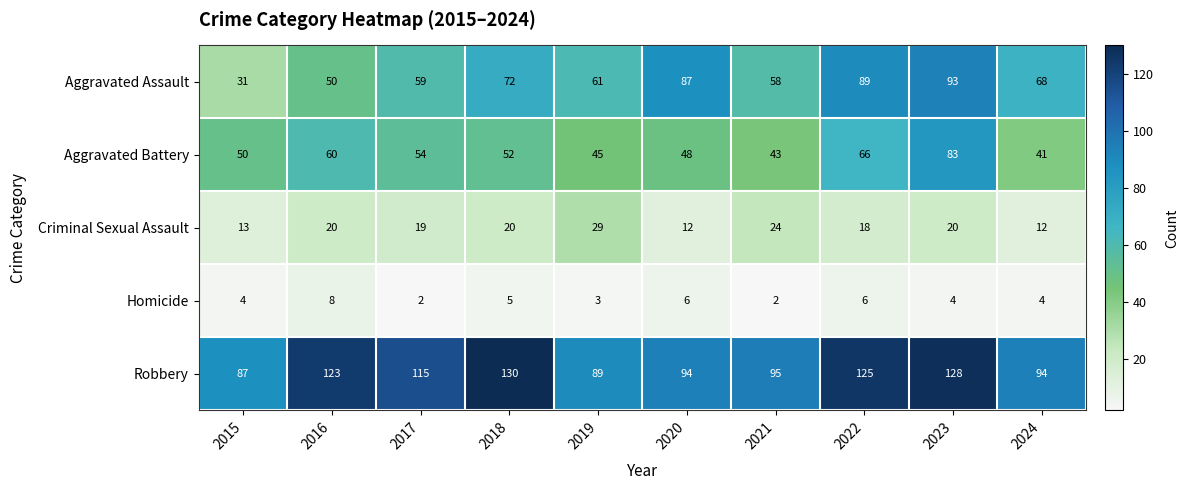

Is it true that Aggravated Assault equals 132 at 2022?

False